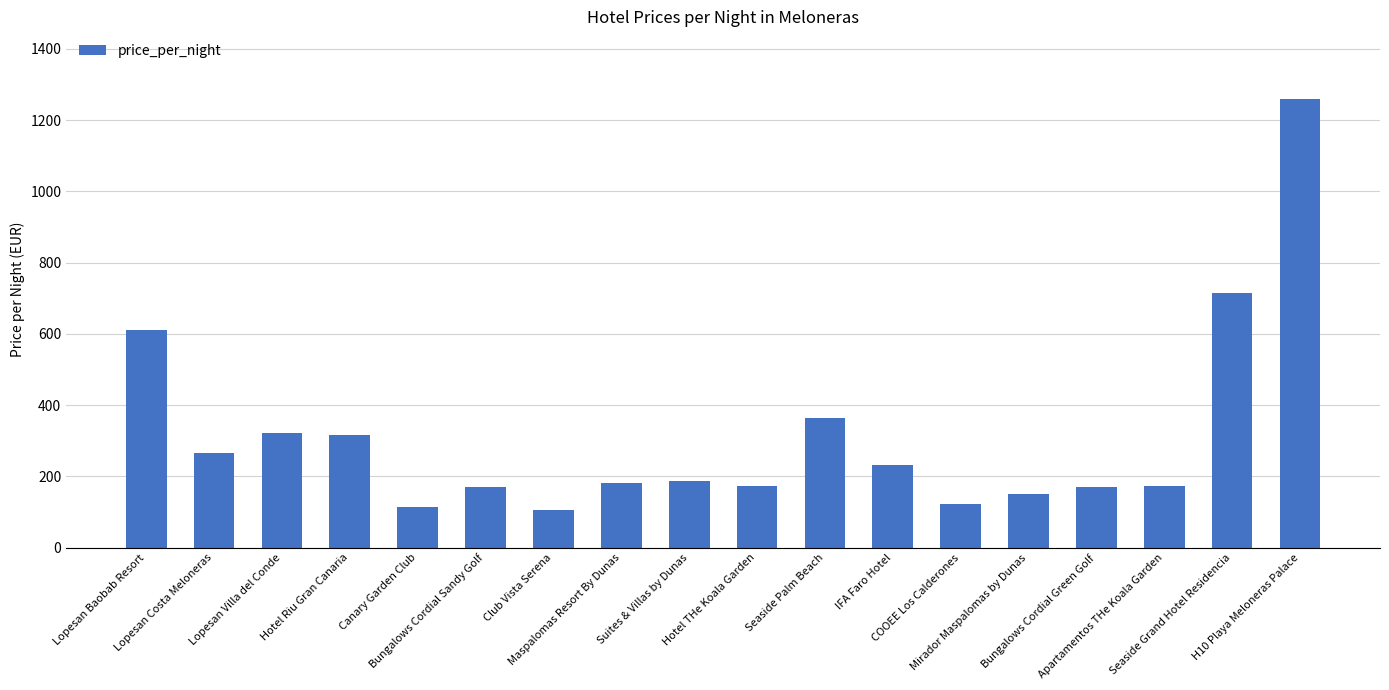

What value does the data have at Suites & Villas by Dunas?

187